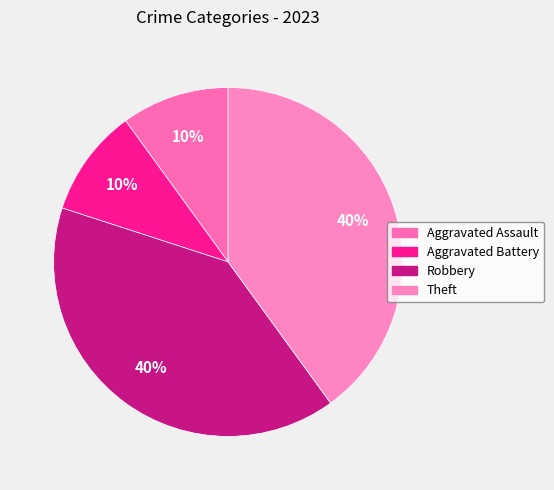

Approximately how many times larger is the value at Theft compared to Aggravated Assault?

4.0